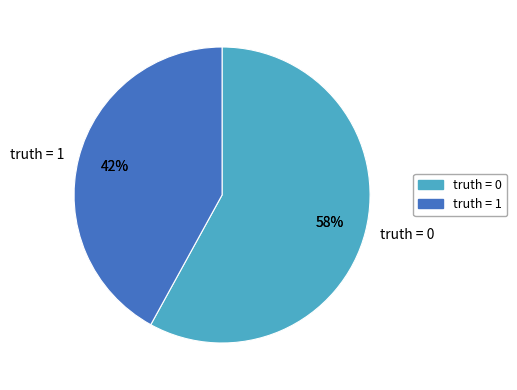

To the nearest percent, what is the combined percentage of 1 and 0?

100%